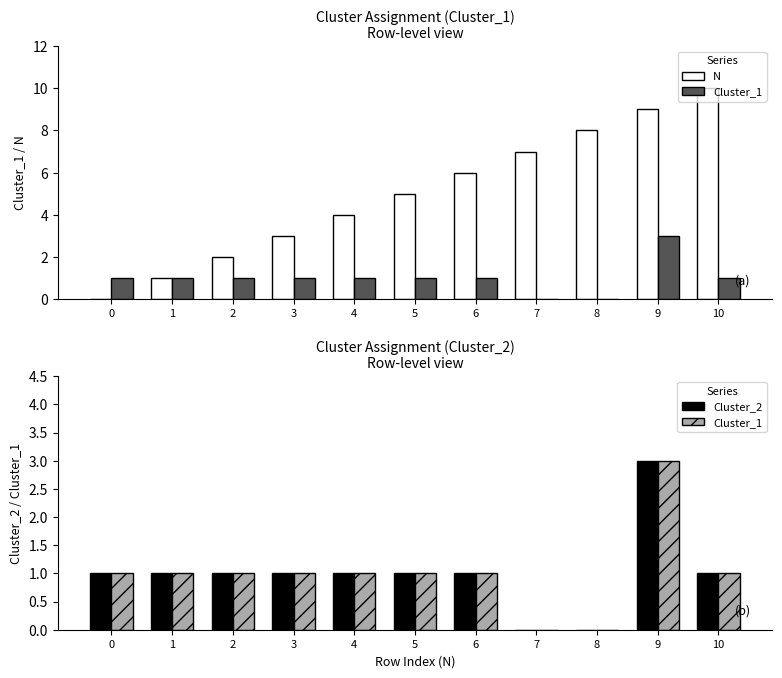

What is the sum of all Cluster_1 values?

11